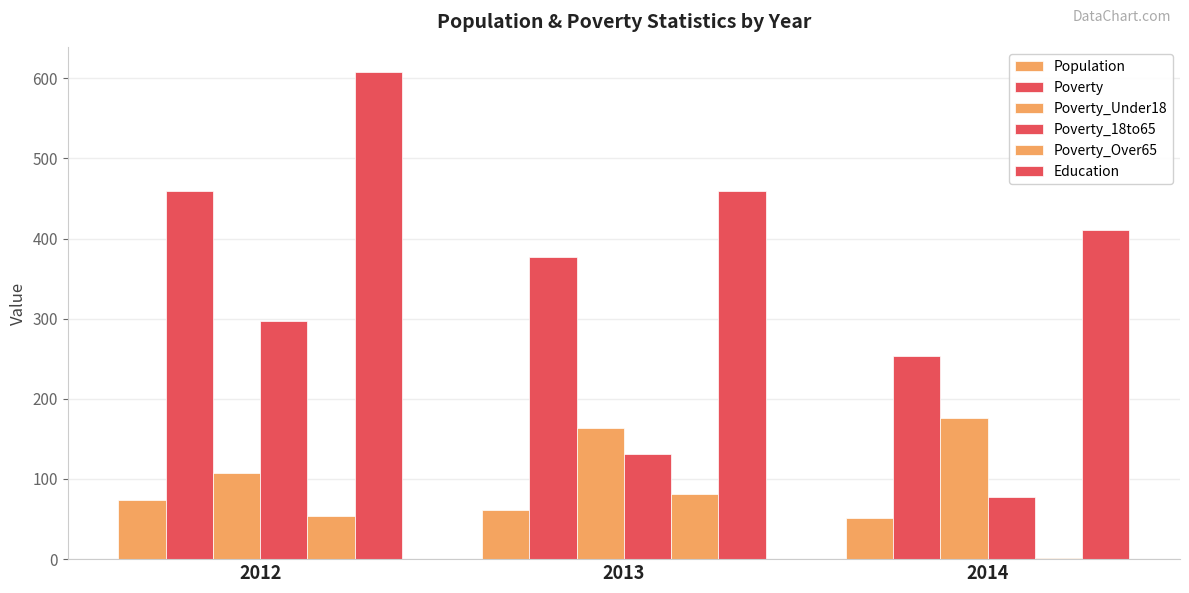

How many Poverty_18to65 values are between 78 and 297?

3